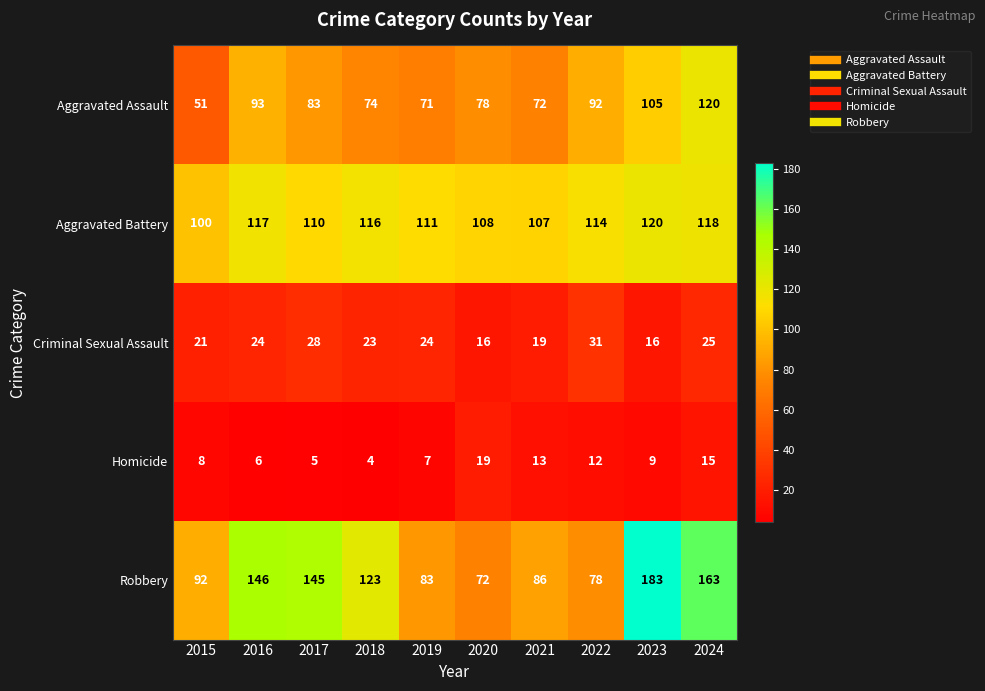

Which category has the lowest value in the Aggravated Battery series?

2015